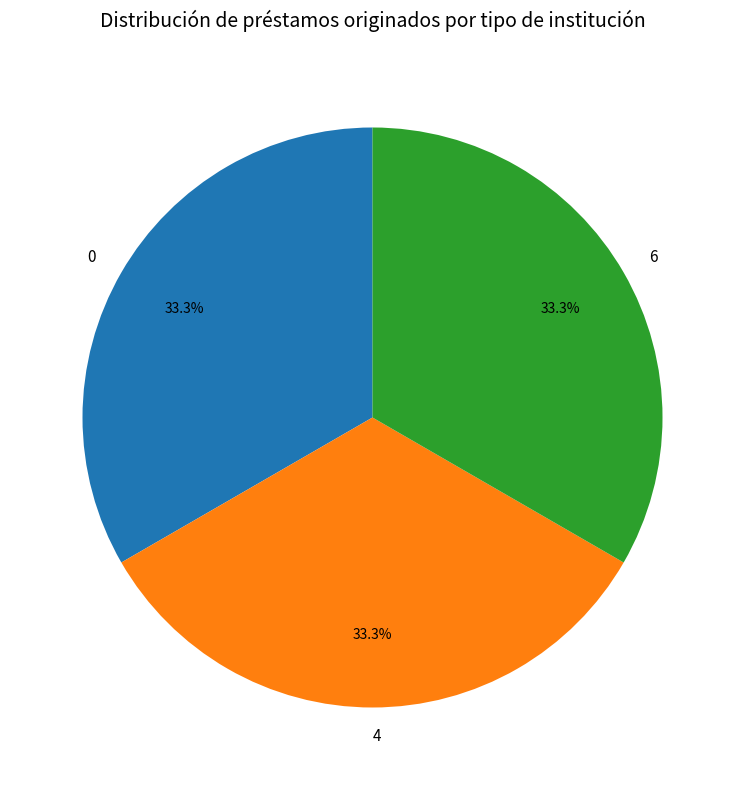

Count the number of slices in the pie.

3